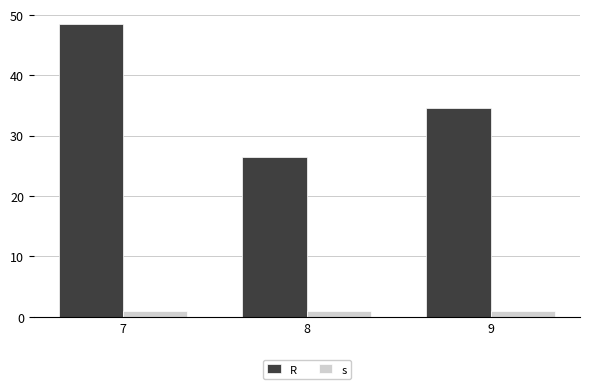

What are all the series names shown in the legend?

R, s